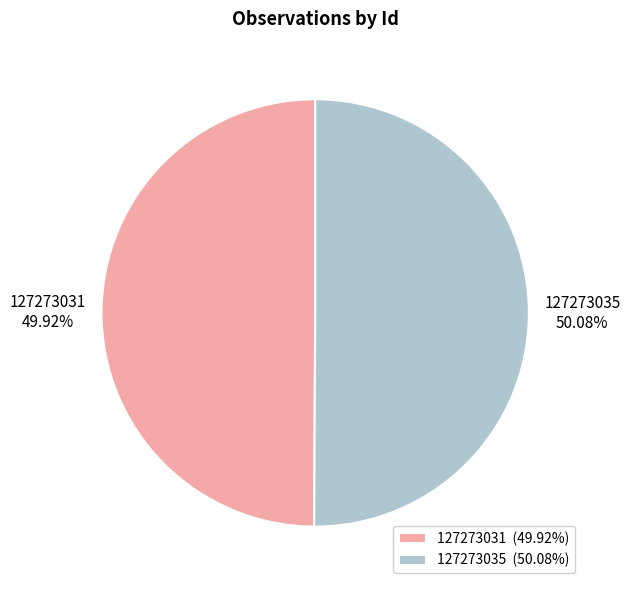

Approximately how many times larger is the value at 127273031 compared to 127273035?

1.0